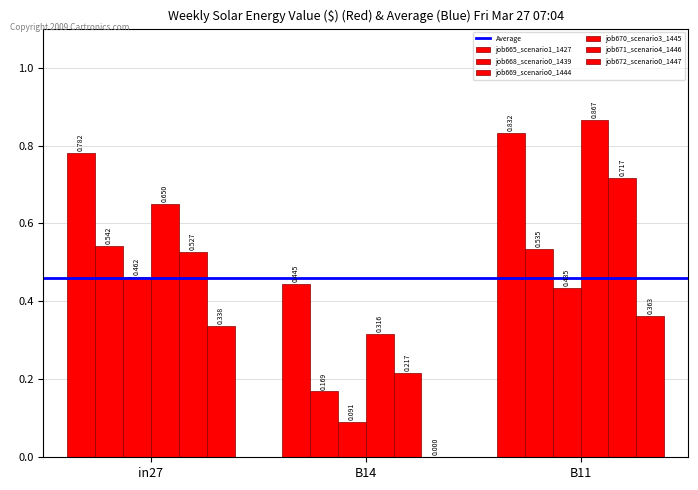

Where is job665_scenario1_1427 nearest to the value 0?

B14